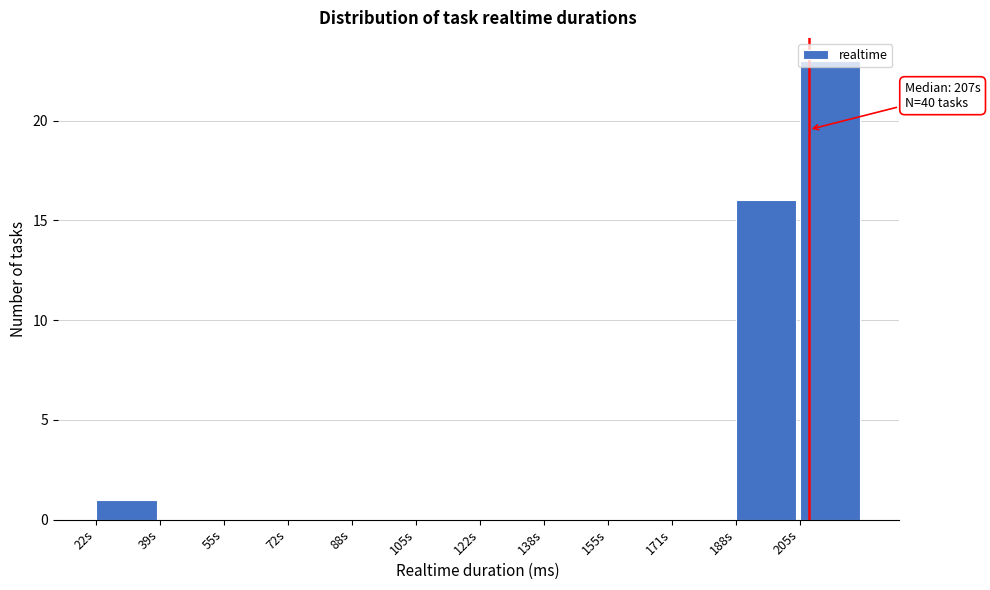

Is it true that the value at 171s is 0?

True